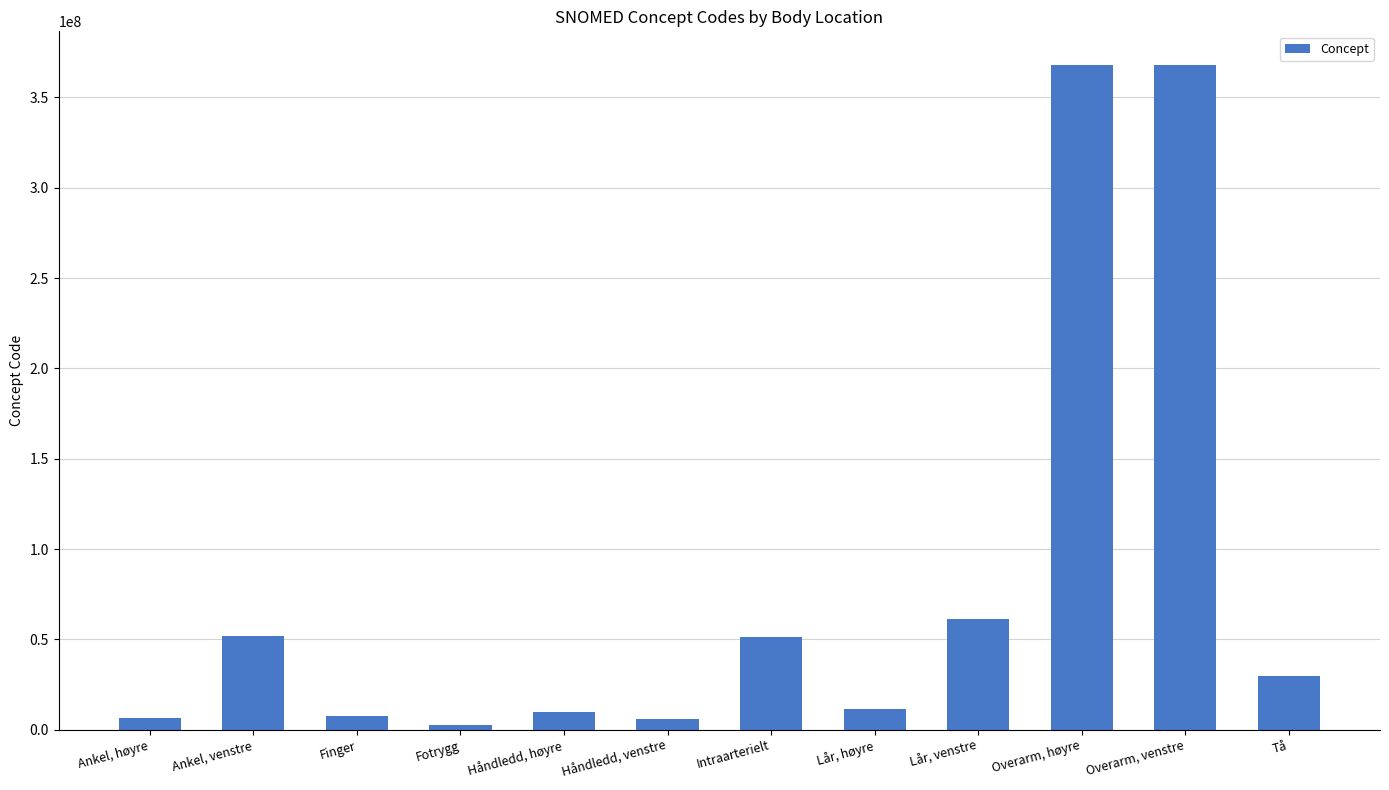

True or false: the data shows 22119013 at Ankel, venstre.

False